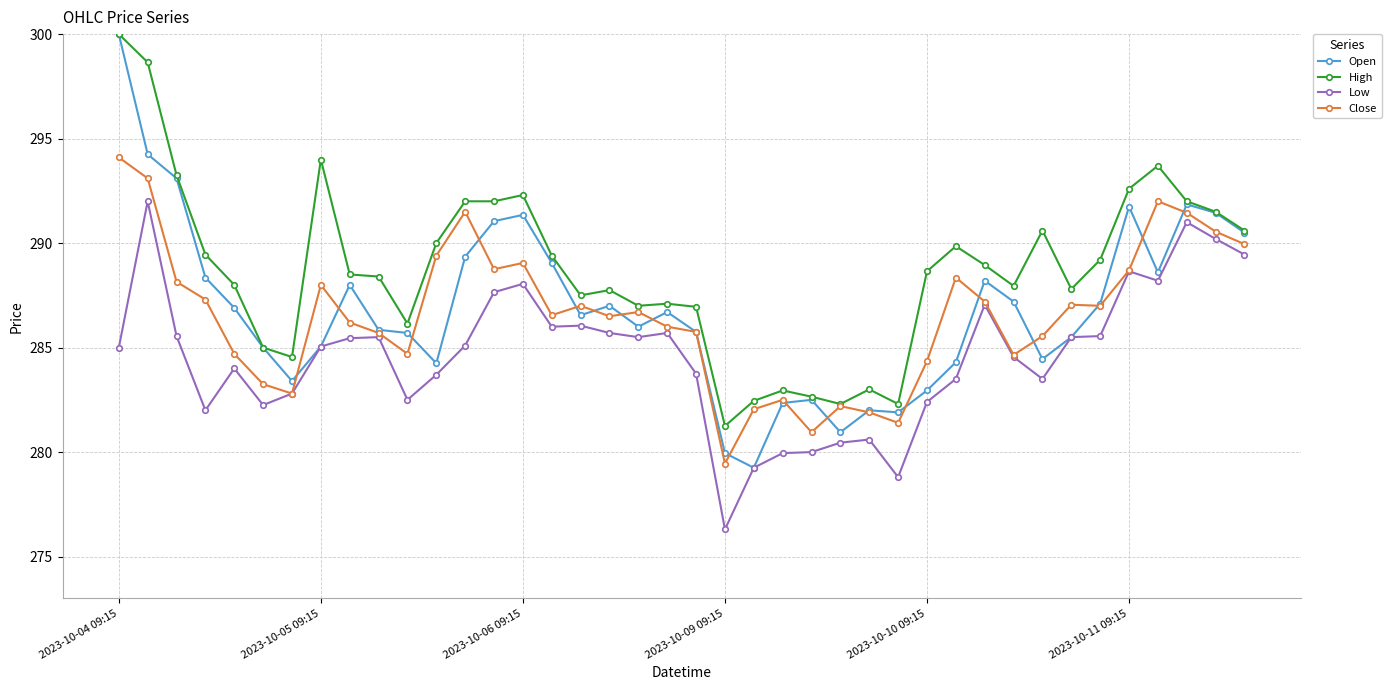

Which series has the widest spread of values?

Open